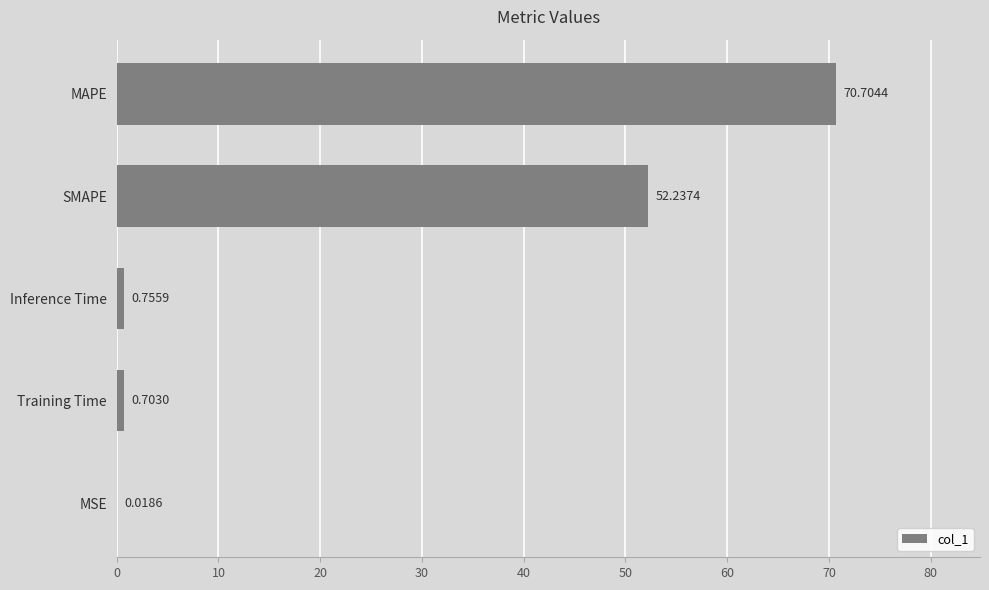

What is the sum of the values at SMAPE and MAPE?

122.9